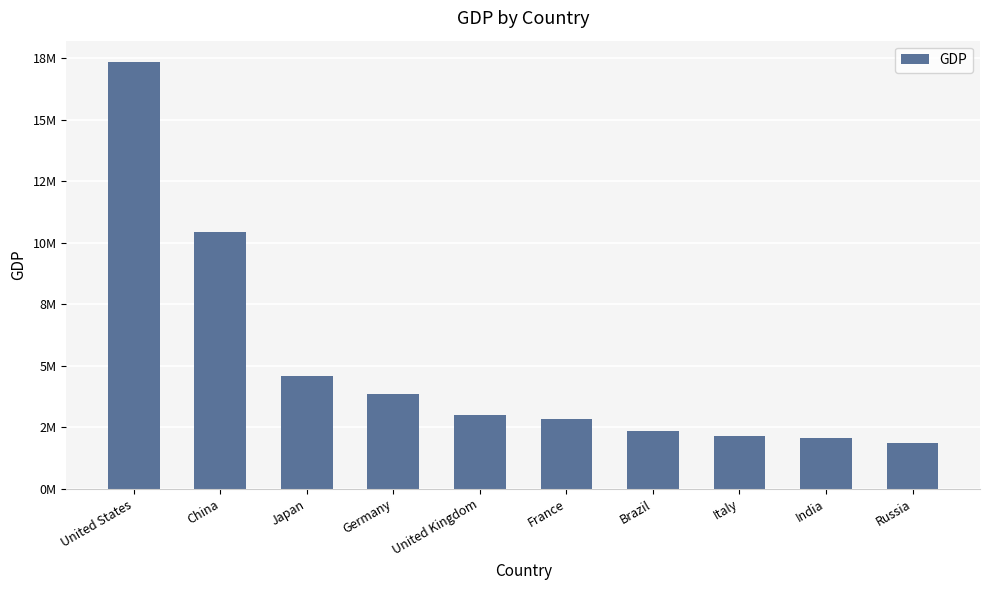

What is the minimum value shown in the chart?

1849940